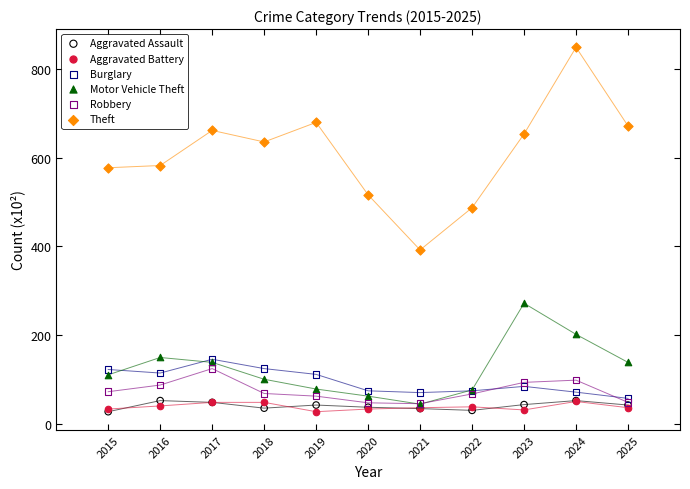

What are all the series names shown in the legend?

Aggravated Assault, Aggravated Battery, Burglary, Motor Vehicle Theft, Robbery, Theft